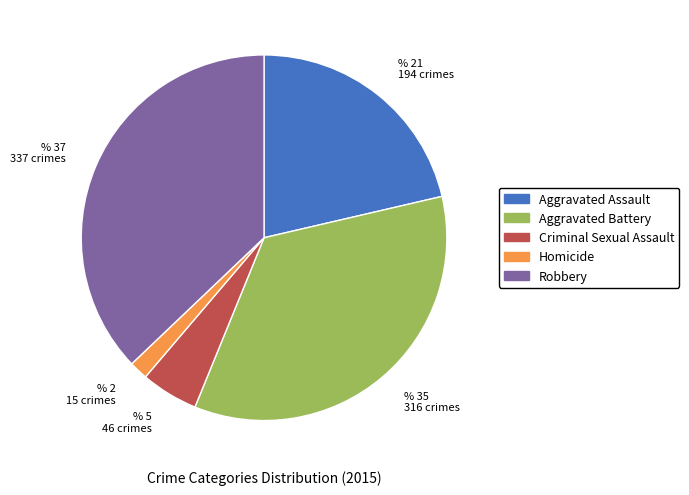

Count the number of slices in the pie.

5